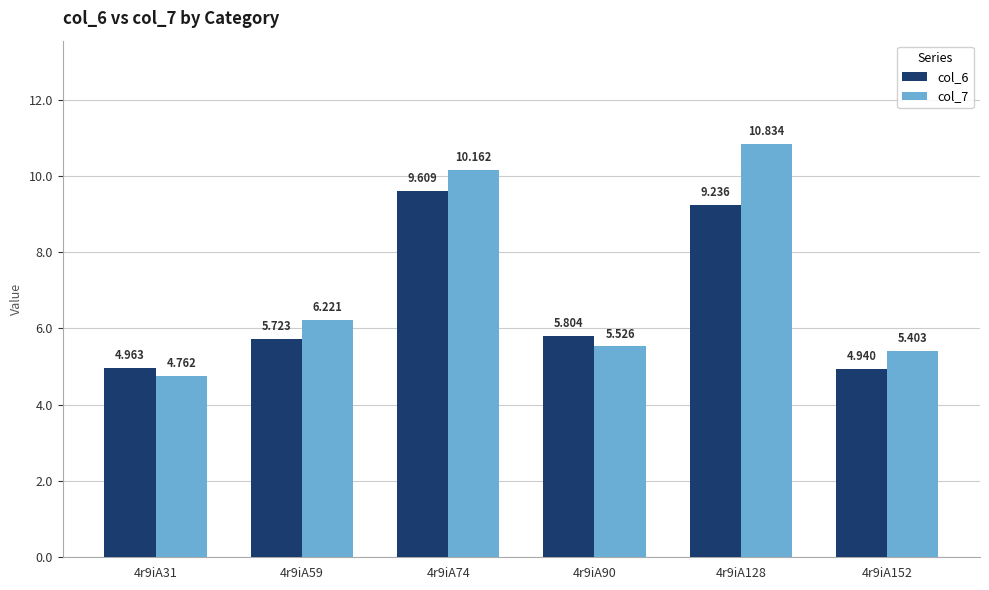

How many groups of bars are there?

6